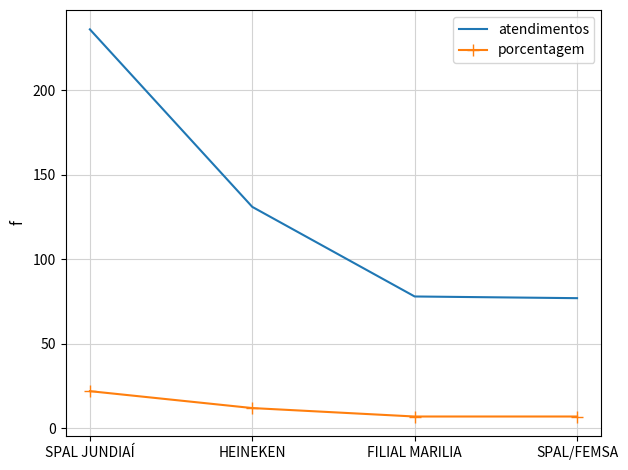

What is the difference between the second highest and second lowest values in the porcentagem series?

5